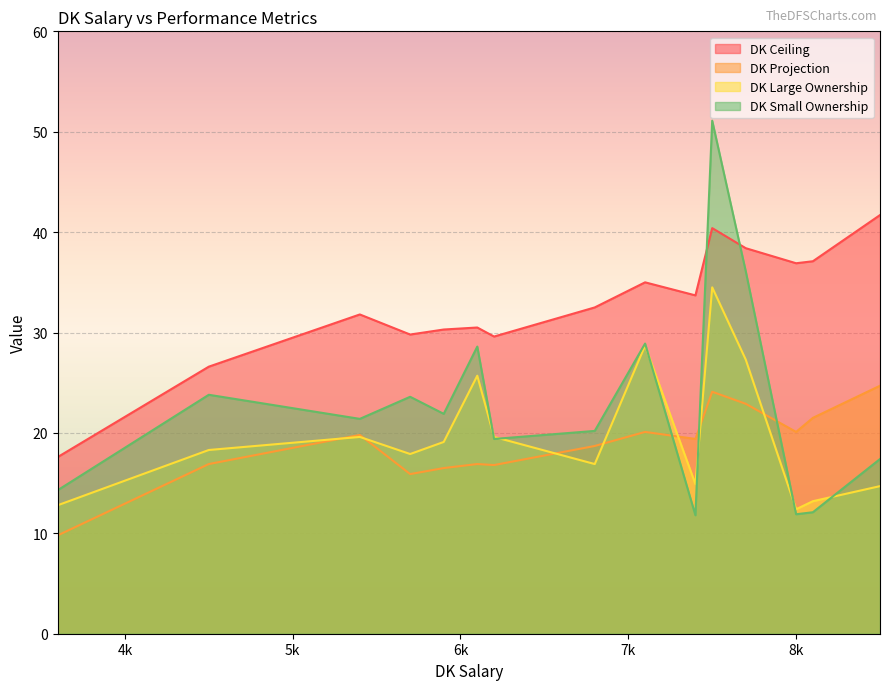

In DK Large Ownership, how many points are lower than both neighbors (excluding endpoints)?

4